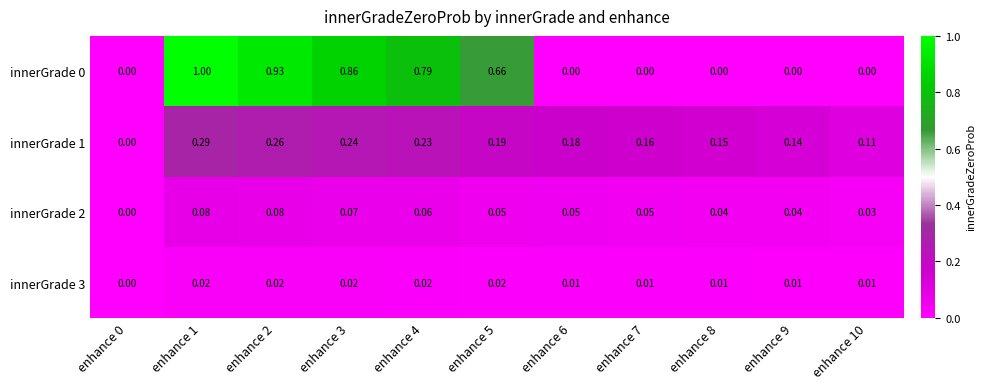

Is the value of innerGrade 1 at enhance 2 greater than the value of innerGrade 0 at enhance 0?

Yes